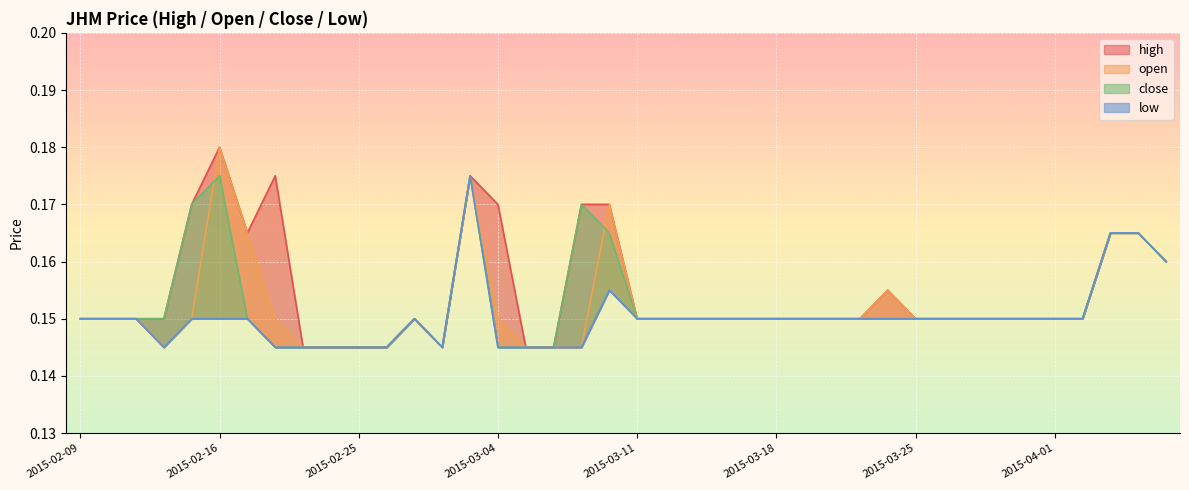

What is the minimum value for low?

0.1